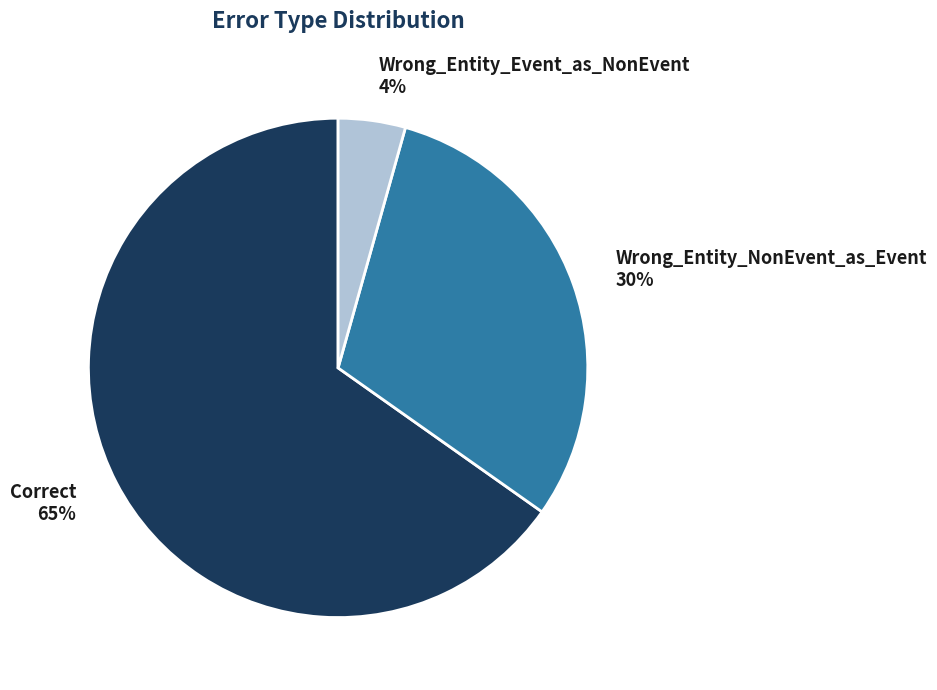

Which slice represents more than half of the pie?

Correct